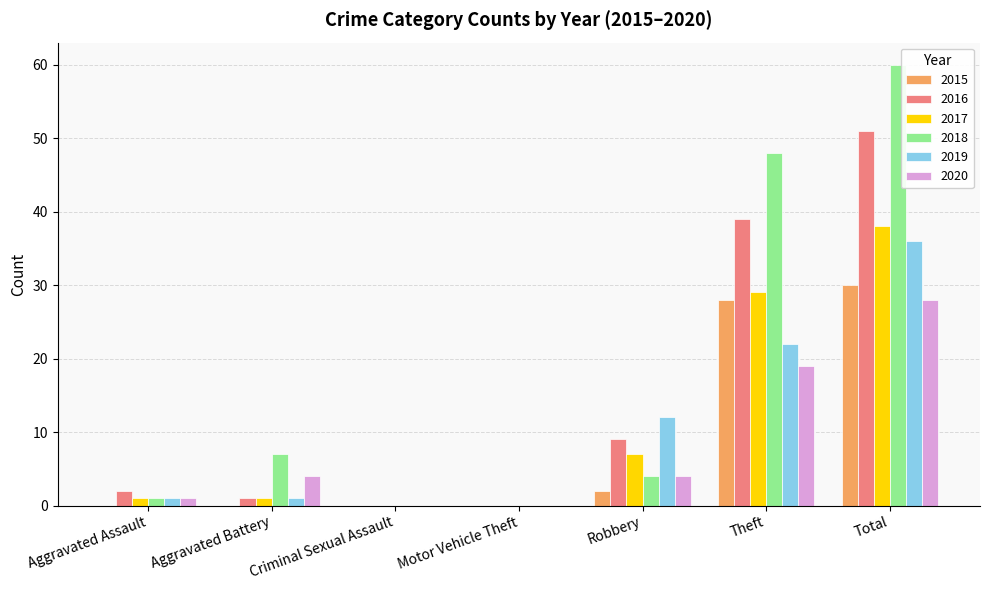

What is the sum of all 2018 values?

120